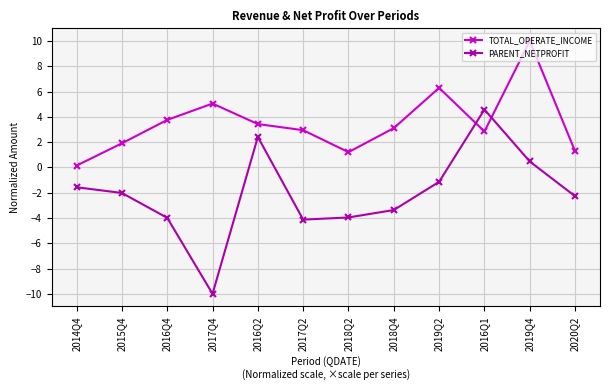

Rank the series by their maximum value, from highest to lowest.

TOTAL_OPERATE_INCOME, PARENT_NETPROFIT